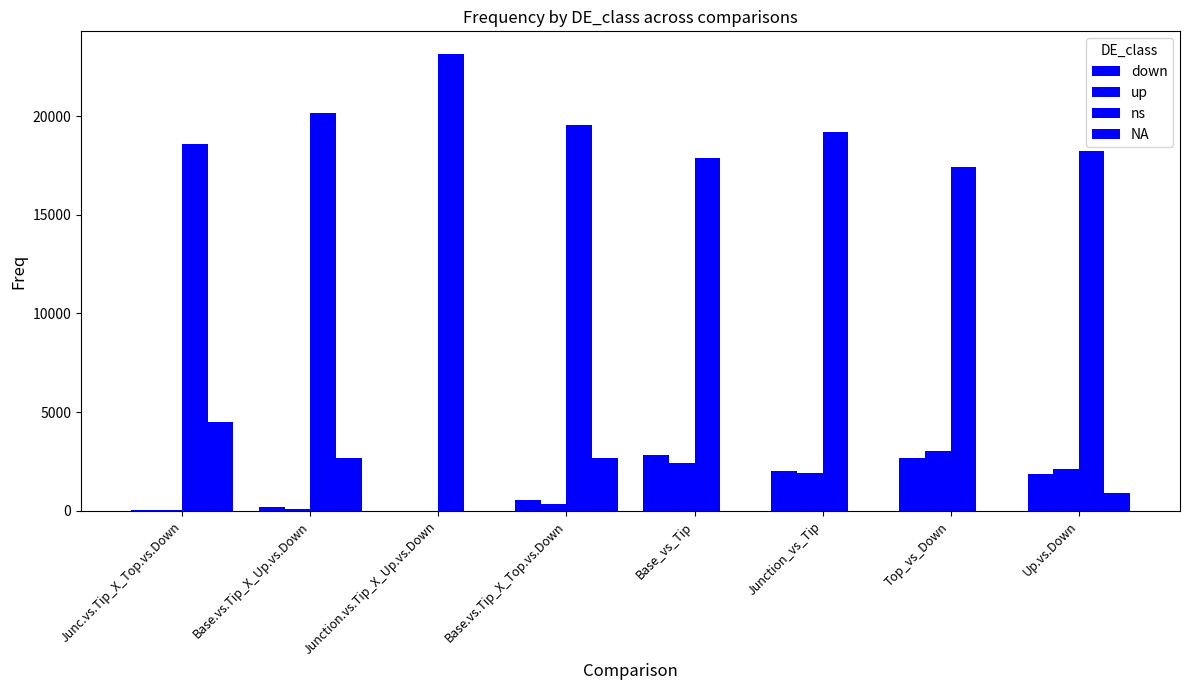

The value of ns at Junction.vs.Tip_X_Up.vs.Down is 23131. True or false?

True